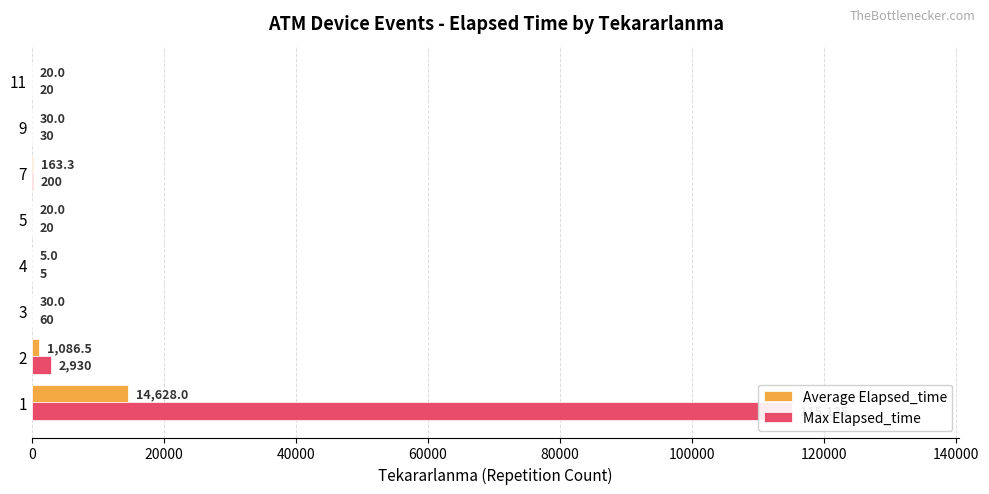

Which series has the widest spread of values?

Max Elapsed_time